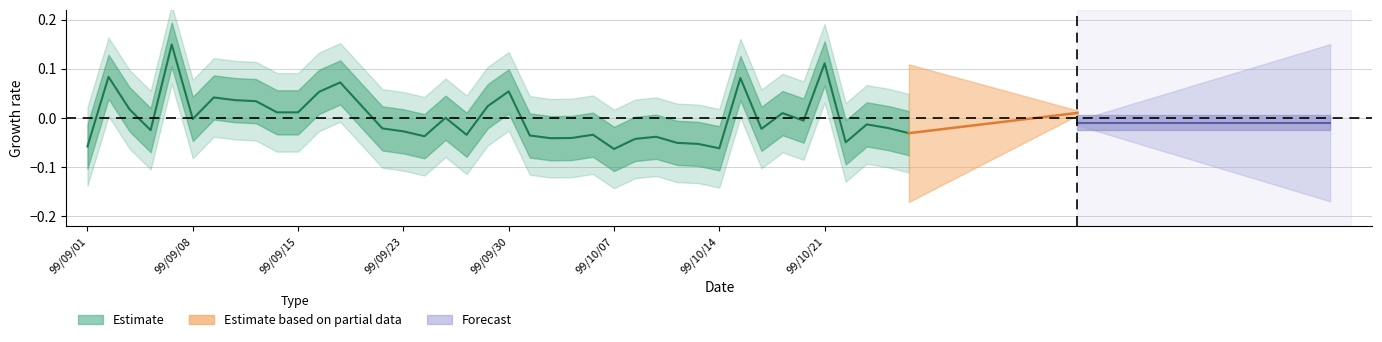

List the labels in order of value, largest first.

99/09/07, 99/10/21, 99/09/02, 99/10/15, 99/09/17, 99/09/30, 99/09/16, 99/09/09, 99/09/10, 99/09/13, 99/09/20, 99/09/29, 99/09/03, 99/09/14, 99/09/15, 99/10/19, 99/09/27, 99/09/08, 99/10/20, 99/10/25, 99/10/26, 99/09/21, 99/10/18, 99/09/06, 99/09/23, 99/10/27, 99/10/06, 99/09/28, 99/10/01, 99/09/24, 99/10/11, 99/10/05, 99/10/04, 99/10/08, 99/10/22, 99/10/12, 99/10/13, 99/09/01, 99/10/14, 99/10/07